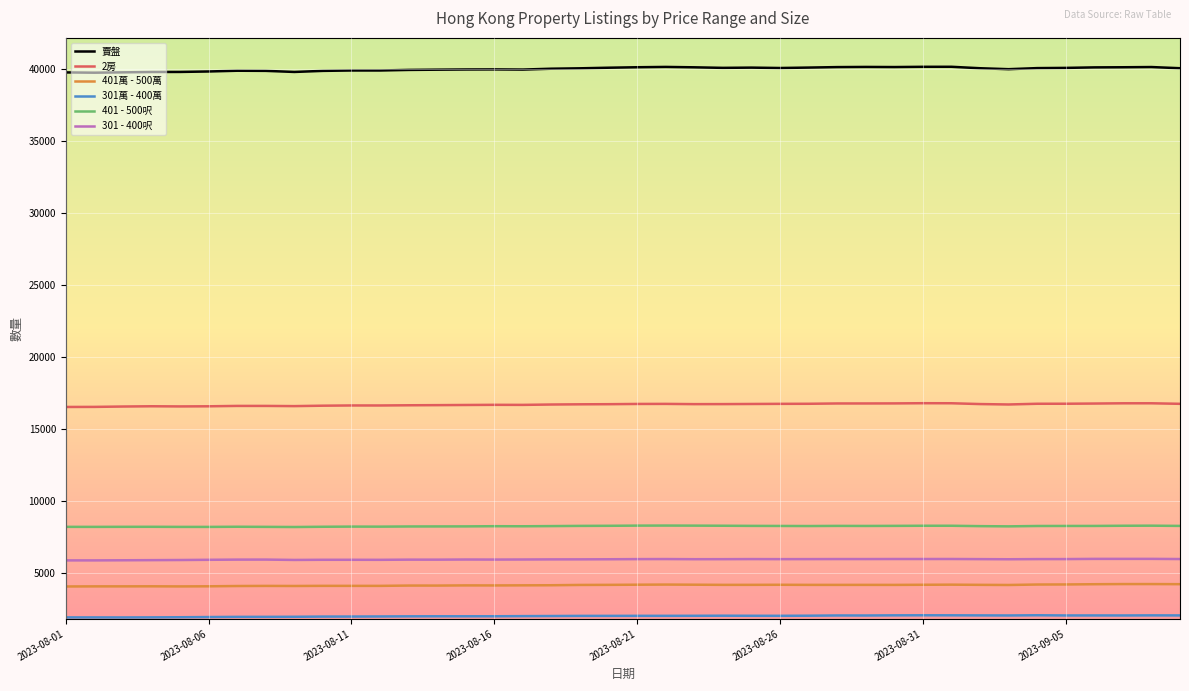

Which series has the widest spread of values?

賣盤